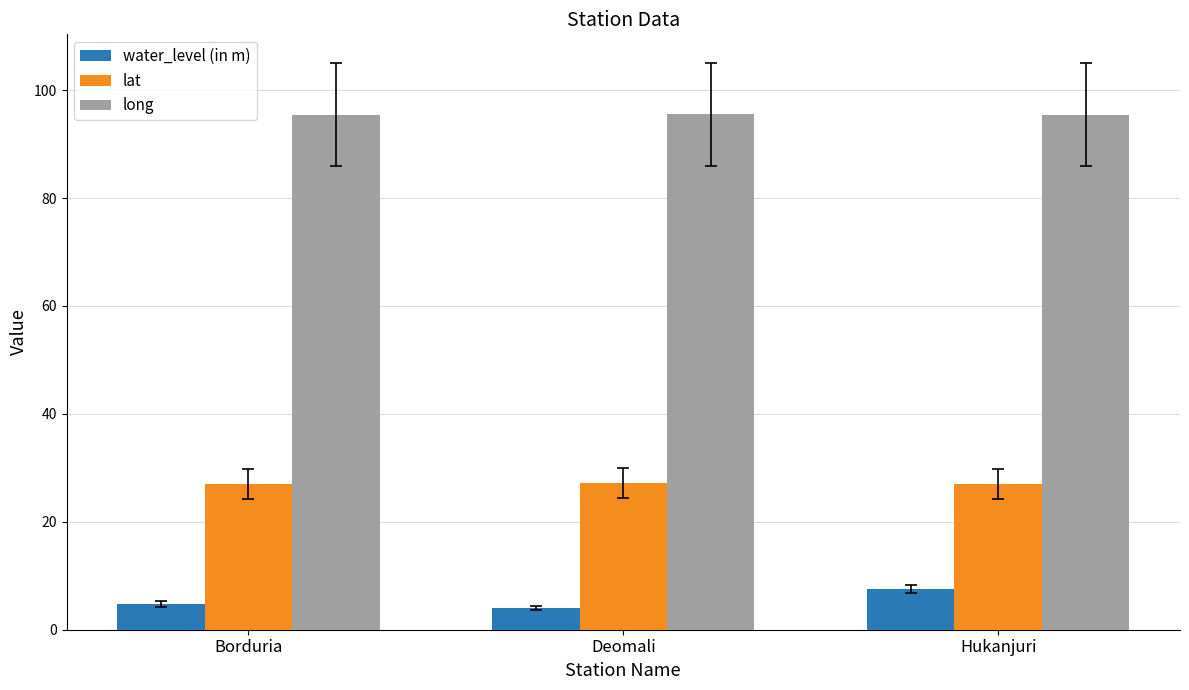

What is the average value of the water_level (in m) series?

5.4